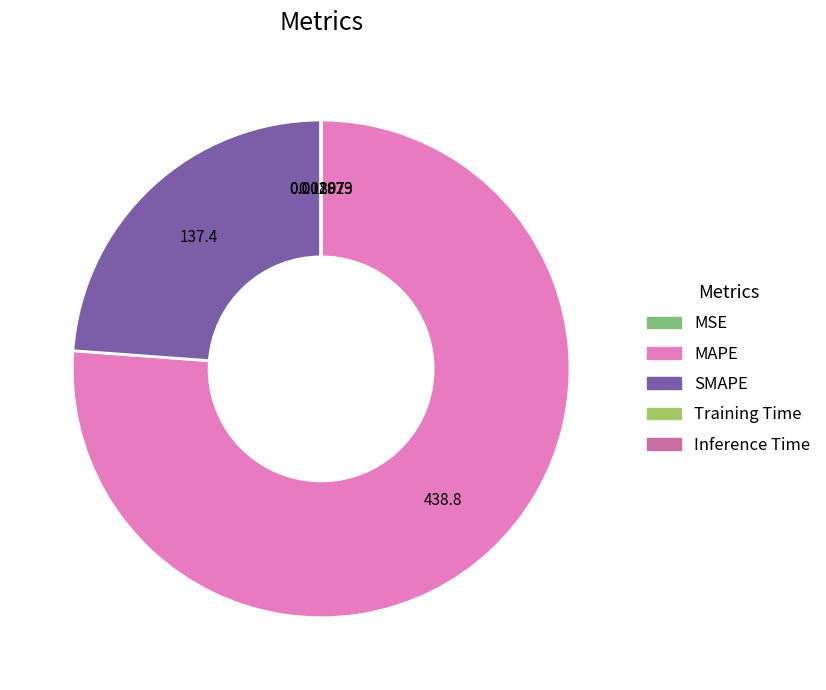

Which has a higher value, MAPE or SMAPE?

MAPE